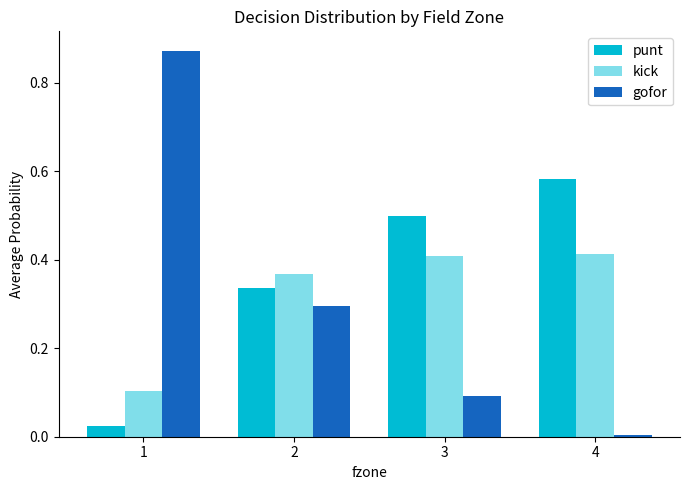

Which category has the lowest value across all series?

4